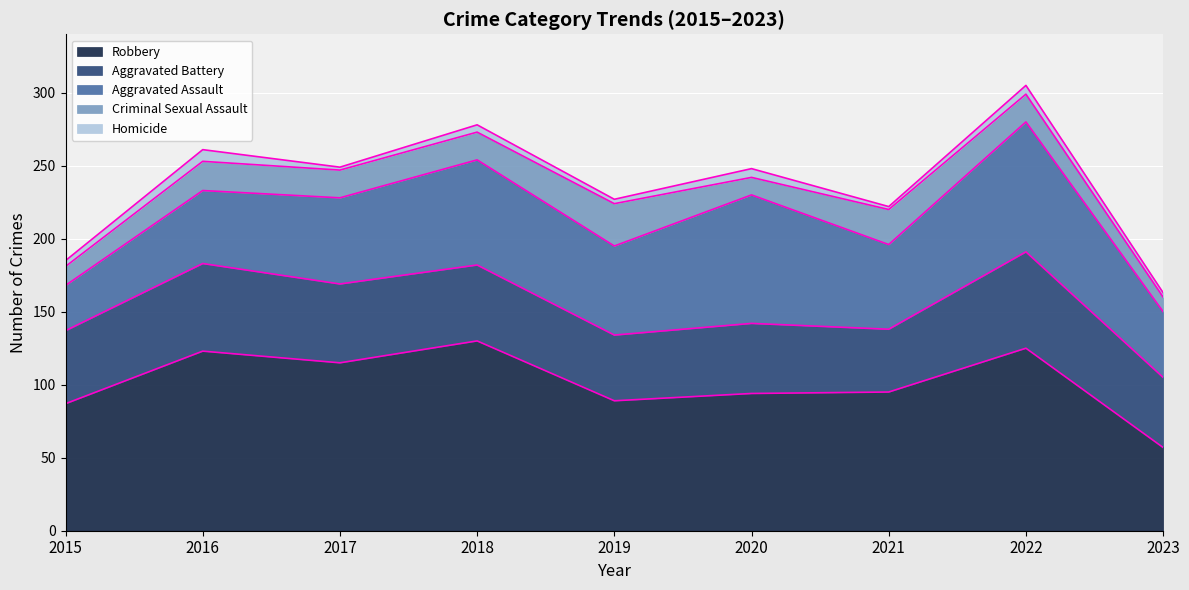

Is it true that Criminal Sexual Assault equals 5 at 2020?

False